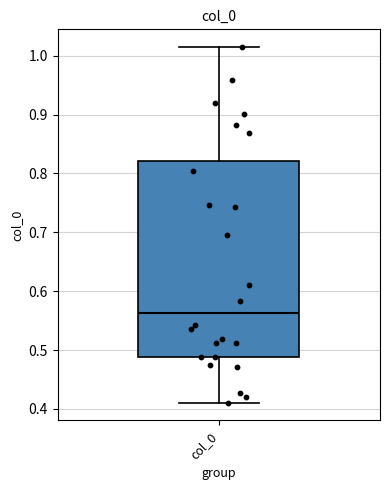

Read this box plot against the y-axis: the position of the median line, the range covered by the box, and the ends of both whiskers. The values are not printed on the chart, so give them approximately, as read against the axis.

median 0.56, box 0.49 to 0.82, whiskers 0.41 to 1.01